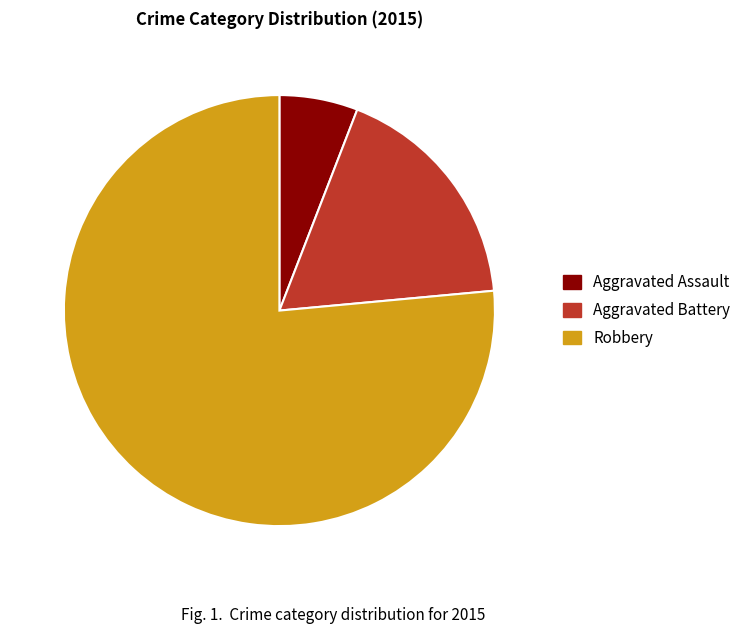

Do Robbery and Aggravated Assault together represent more than half of the pie?

Yes